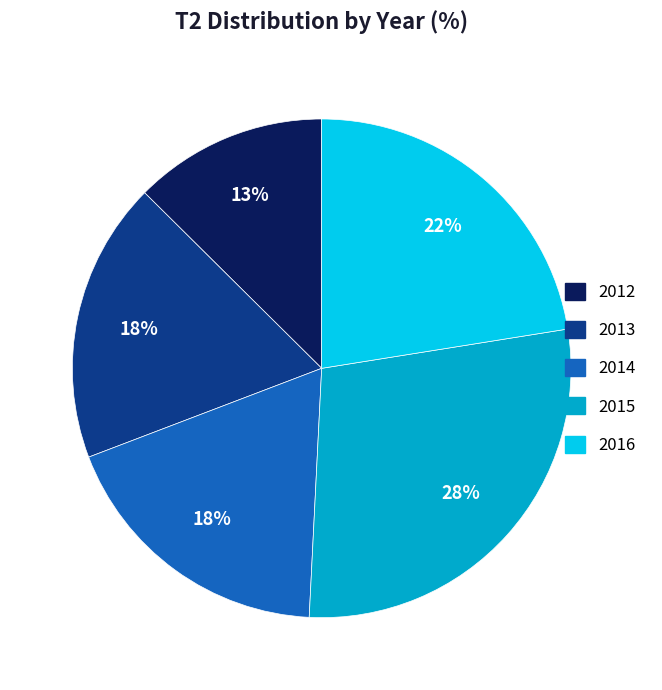

To the nearest percent, what is the combined percentage of 2014 and 2012?

31%